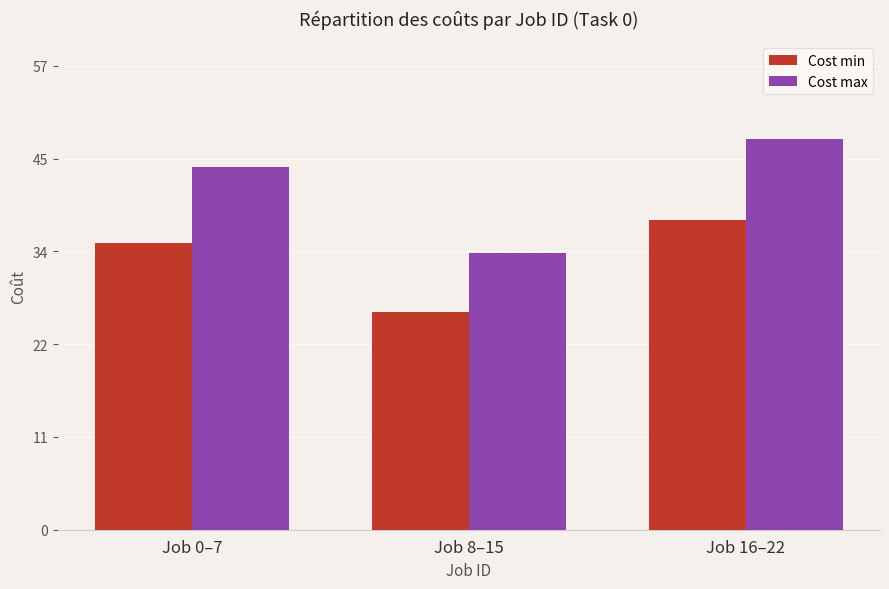

Are the bars grouped side by side (vs. stacked)?

Yes